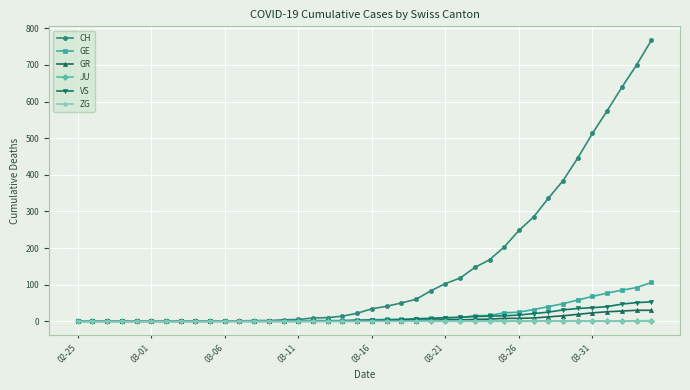

How many lines are shown in the chart?

6